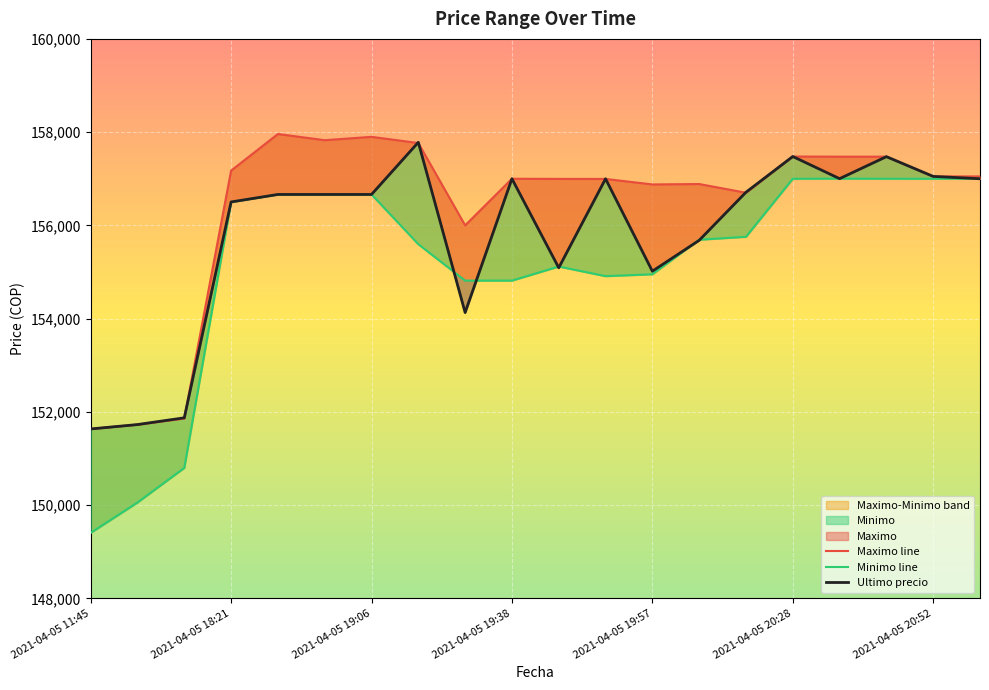

List the series in order of their overall mean, lowest first.

Minimo, Ultimo precio, Maximo